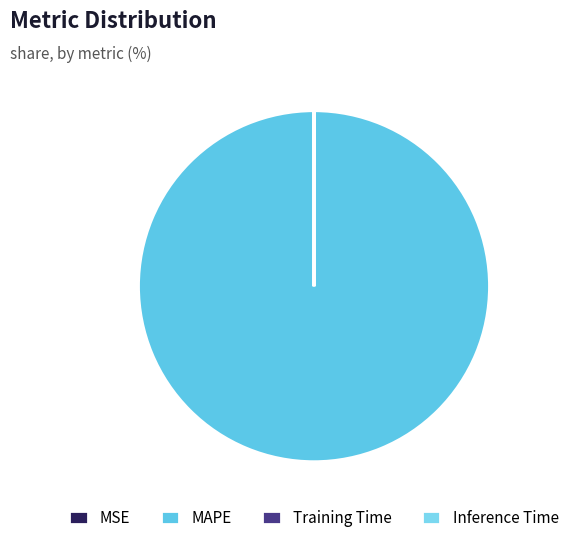

Count the number of slices in the pie.

4